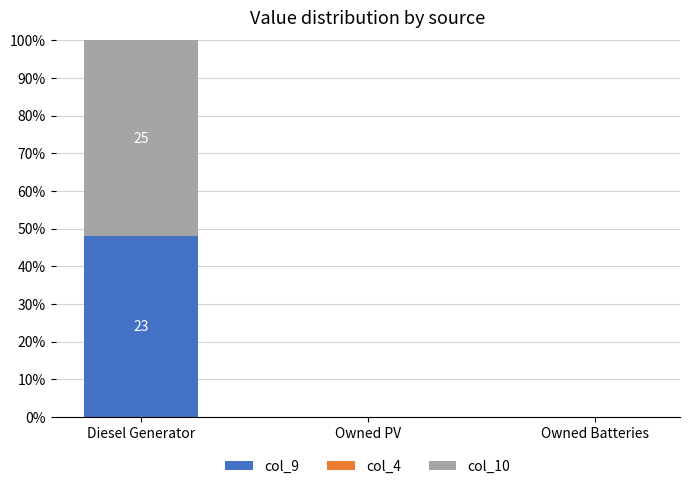

Reading left to right, list the values for the col_9 series.

Diesel Generator=47.9	Owned PV=0.0	Owned Batteries=0.0